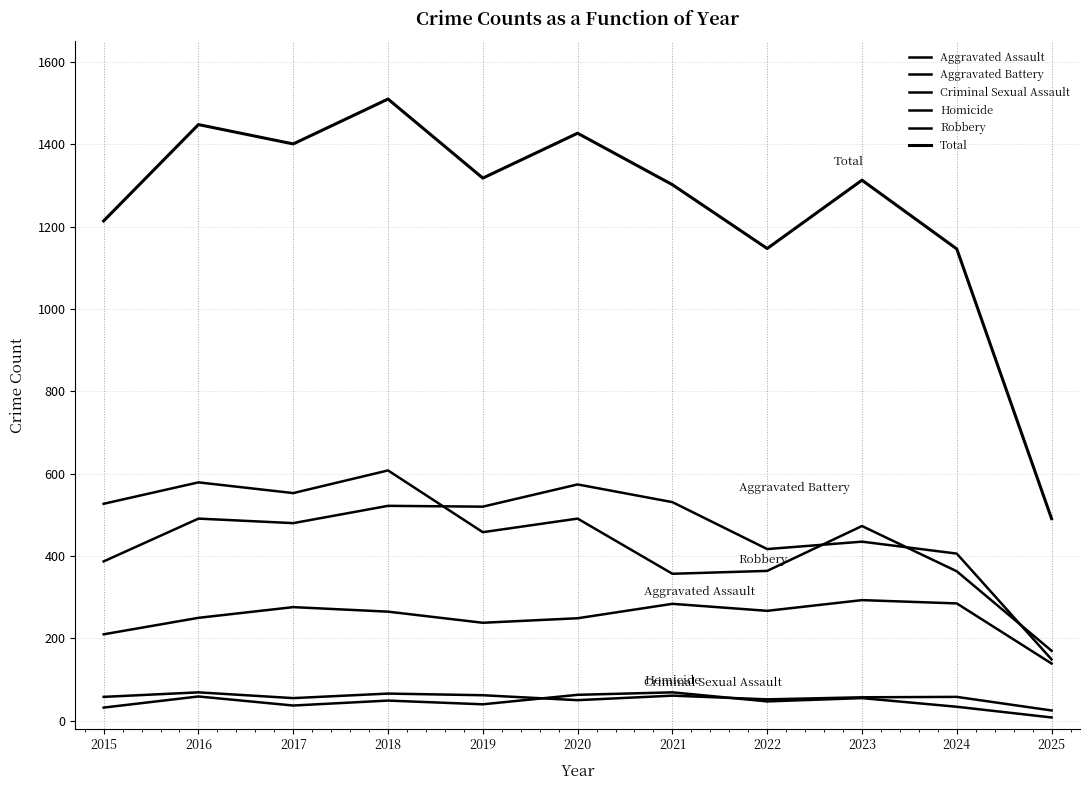

Which series has the largest total across all categories?

Total